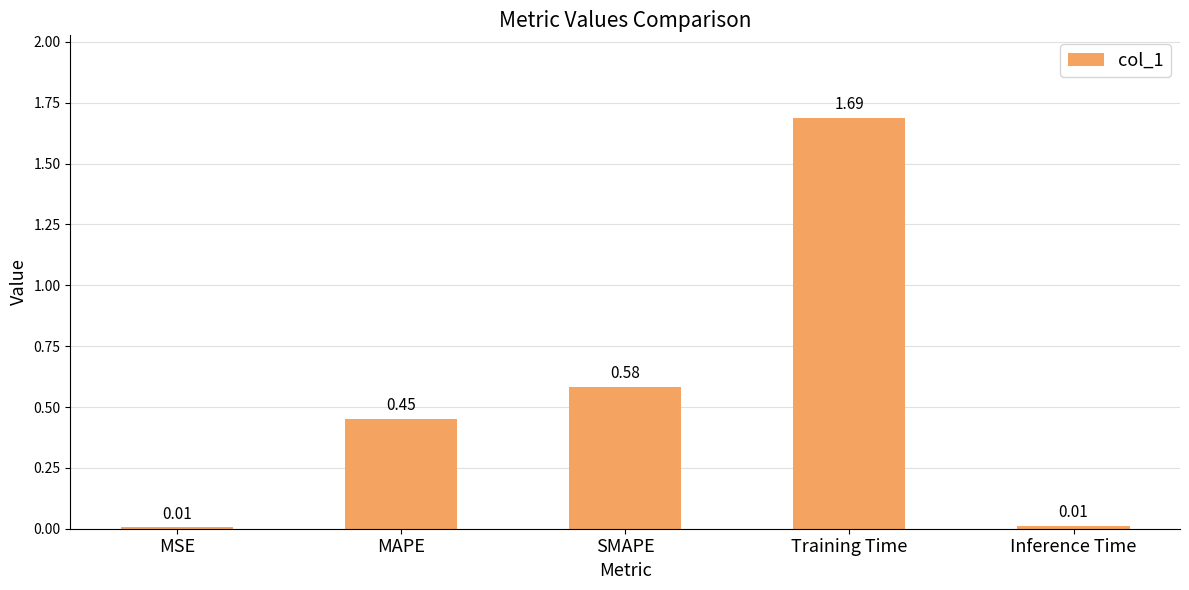

What is the change in value from MSE to MAPE?

+0.4